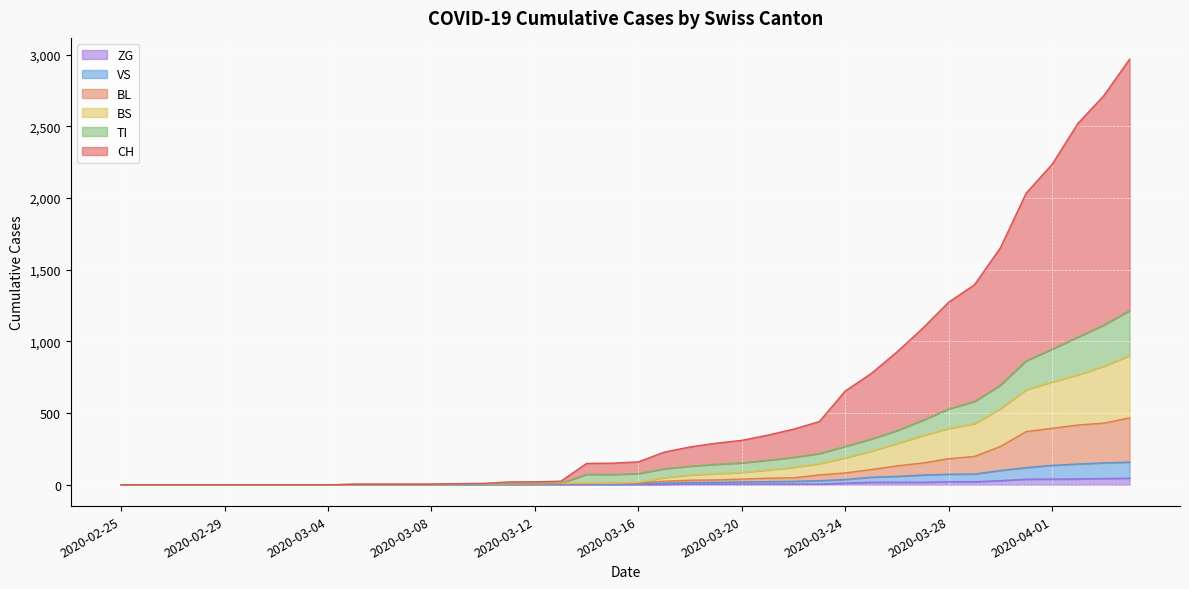

What value does the VS series have at 2020-03-16, to the nearest 5?

10